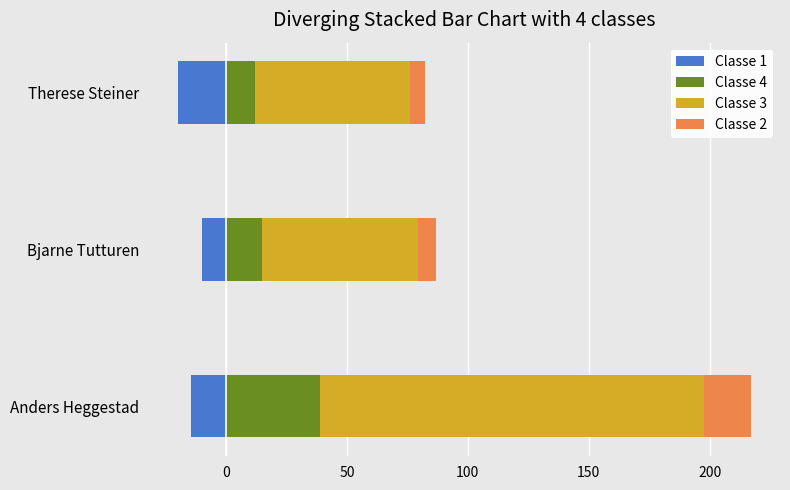

How many groups of bars are there?

3